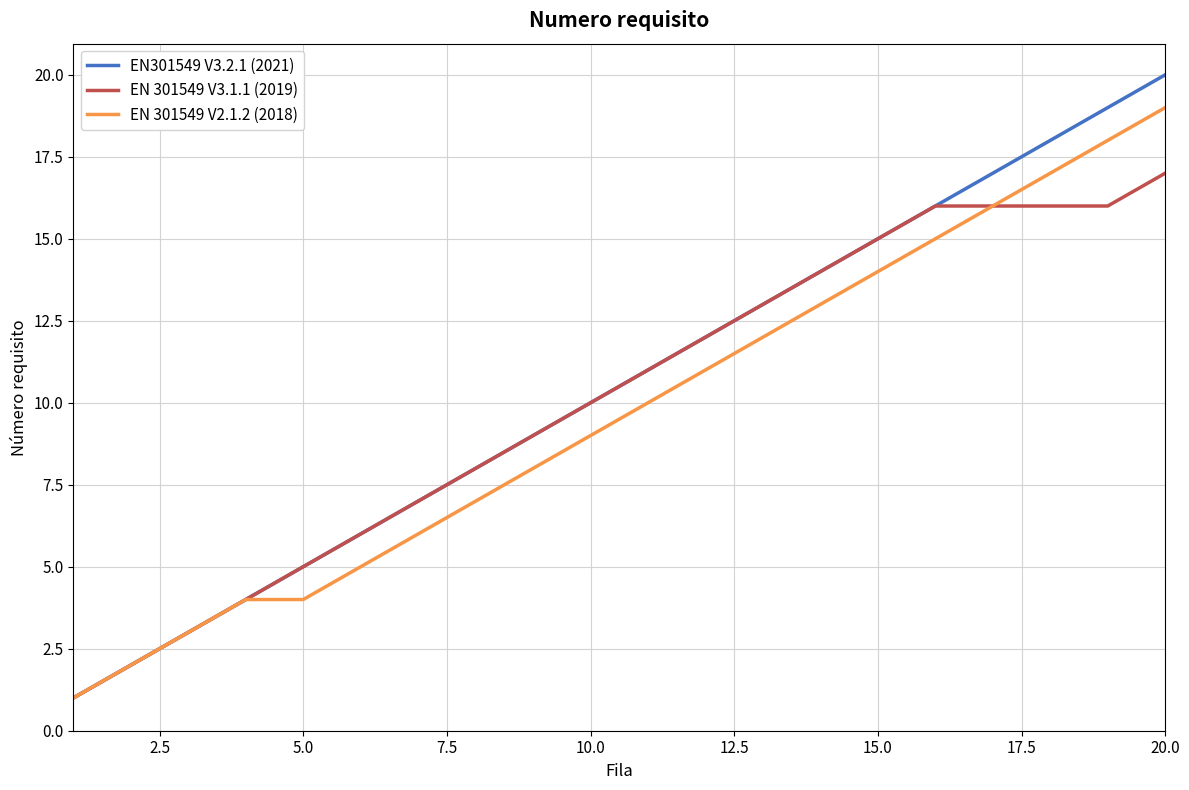

What is the difference between the second highest and minimum values in the EN 301549 V3.1.1 (2019) series?

15